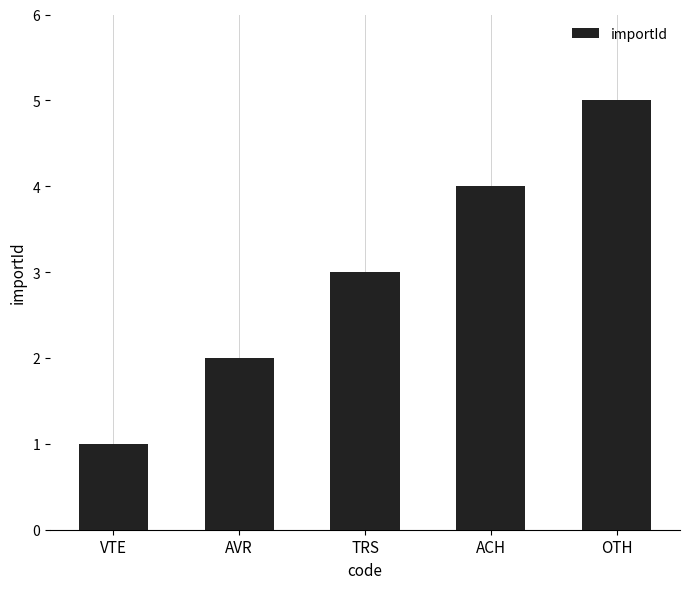

Which has a higher value, ACH or AVR?

ACH